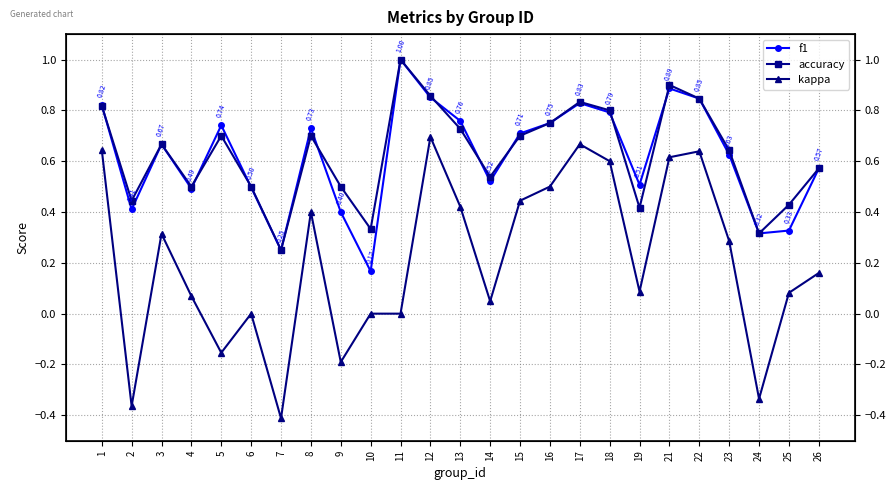

What is the sum of all f1 values?

15.5